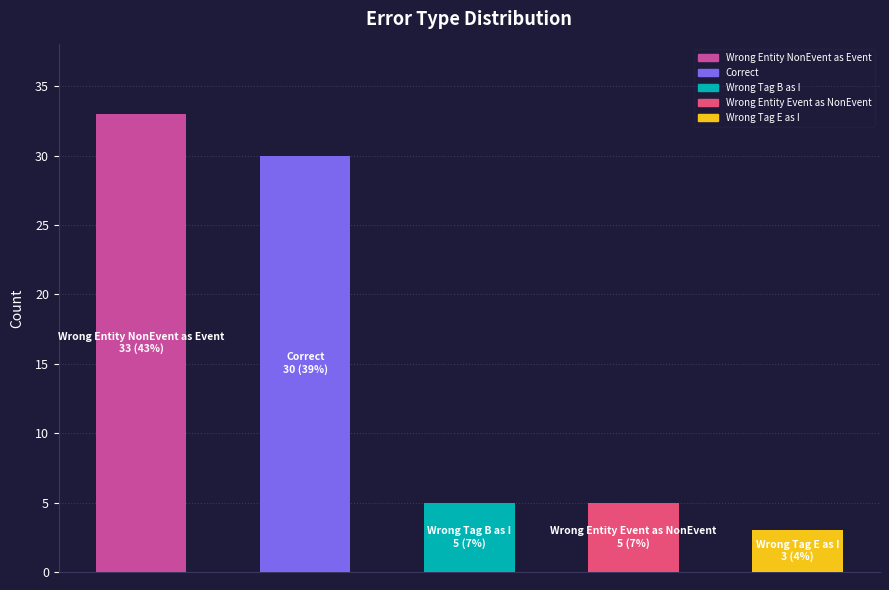

What is the value of the 4th bar from the left?

5